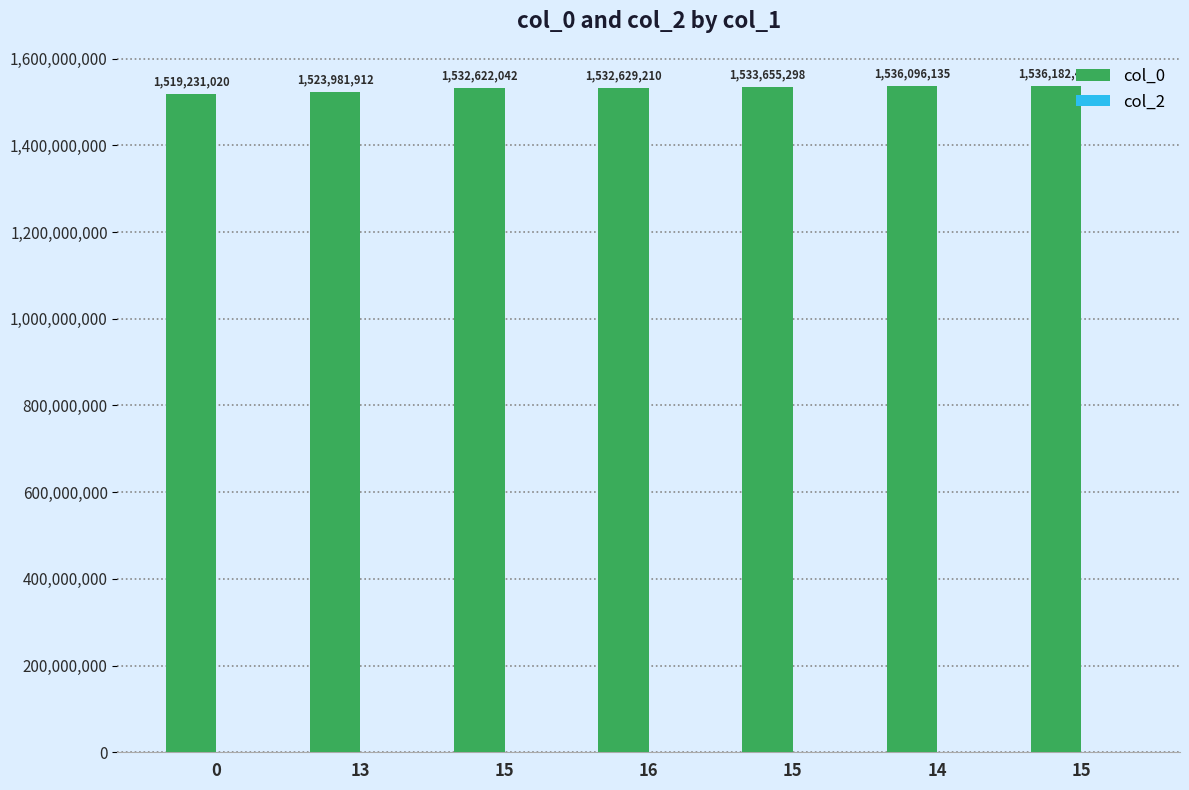

Does the chart contain any negative values?

No